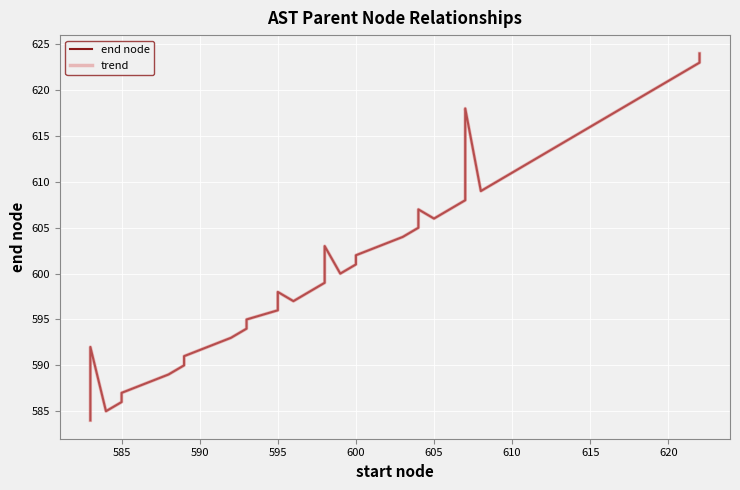

List the series in order of their peak value, lowest first.

end node, trend